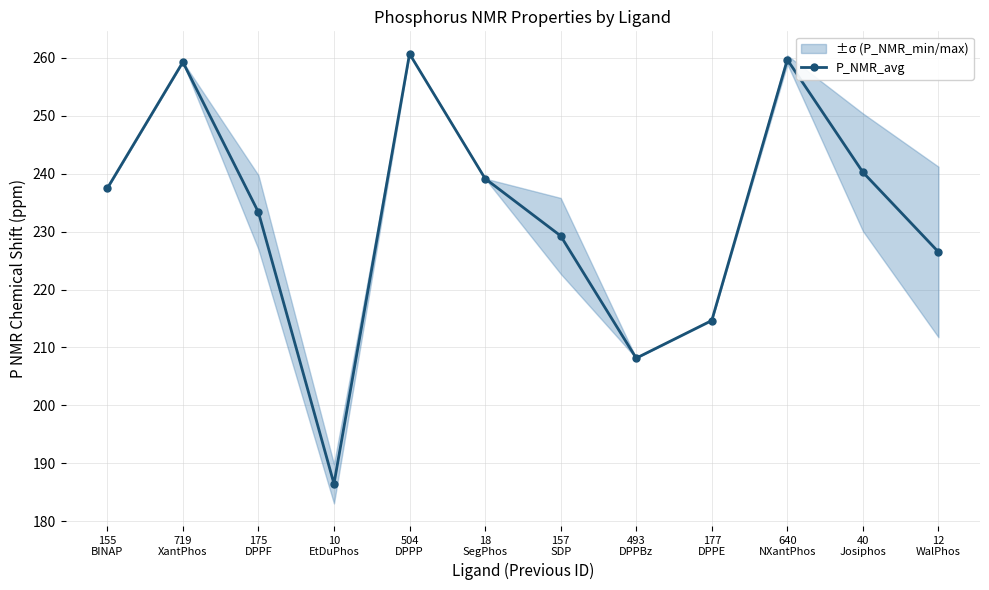

What is the minimum value shown in the chart?

186.4